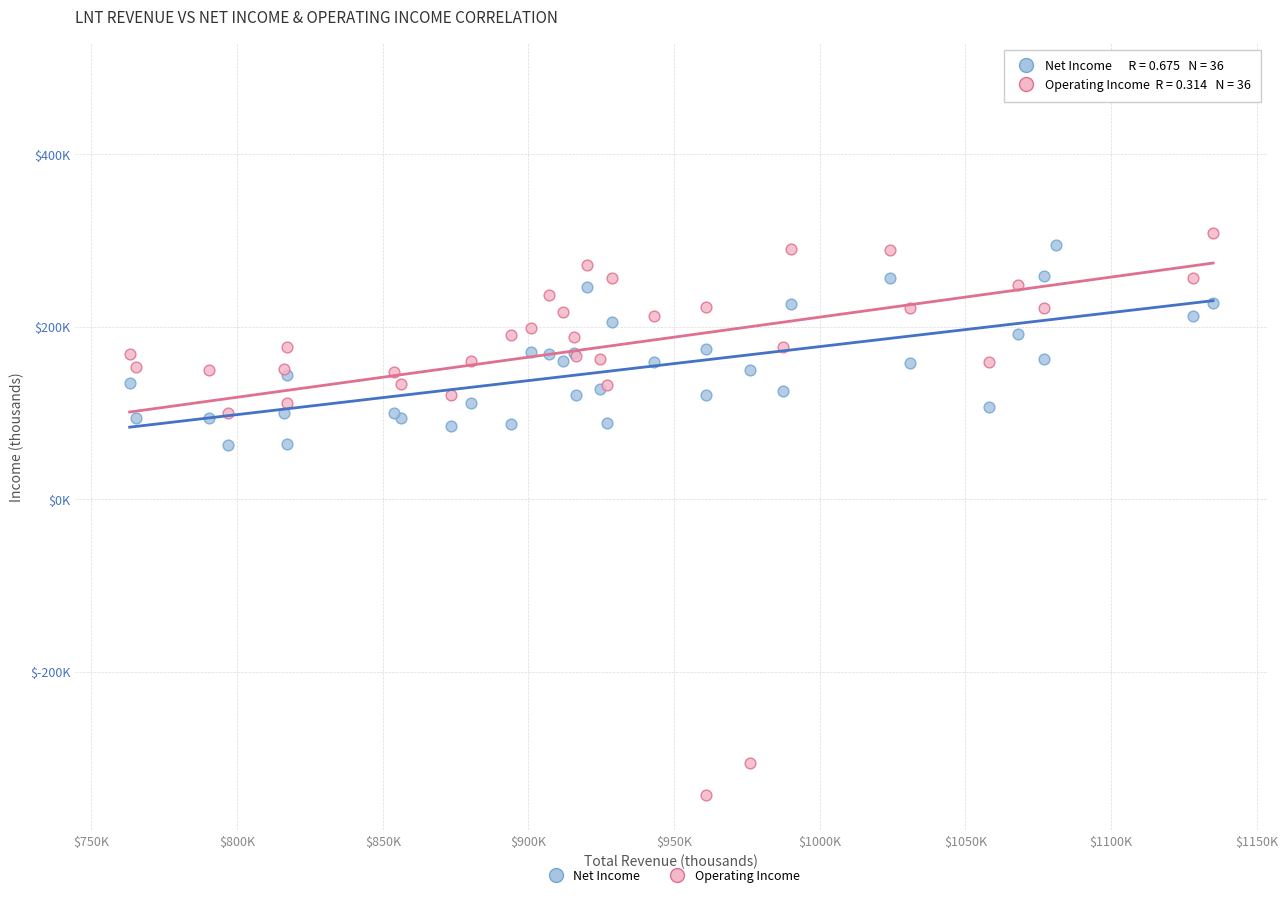

What are all the series names shown in the legend?

Net Income, Operating Income